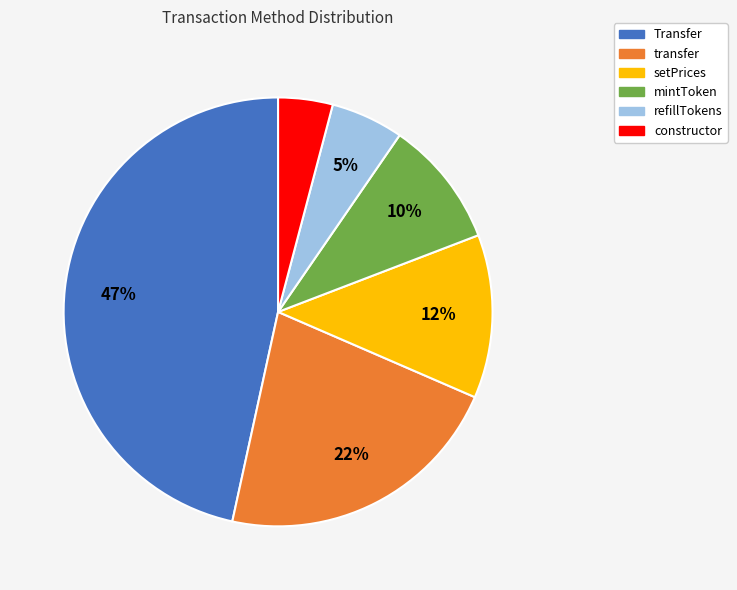

How many segments does this pie chart have?

6